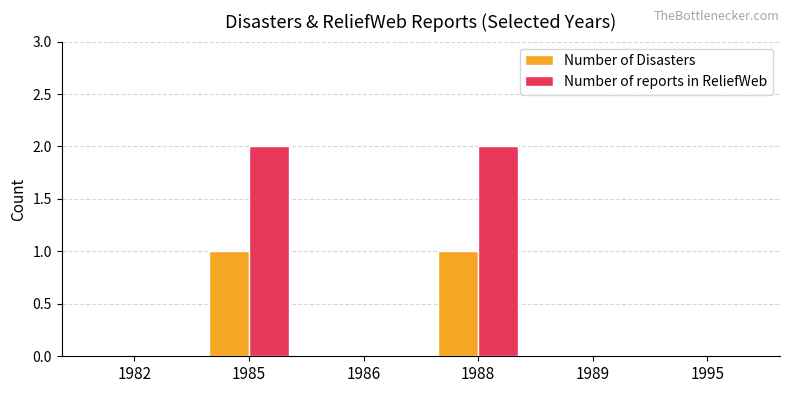

Which series changed the most between 1986 and 1988?

Number of reports in ReliefWeb